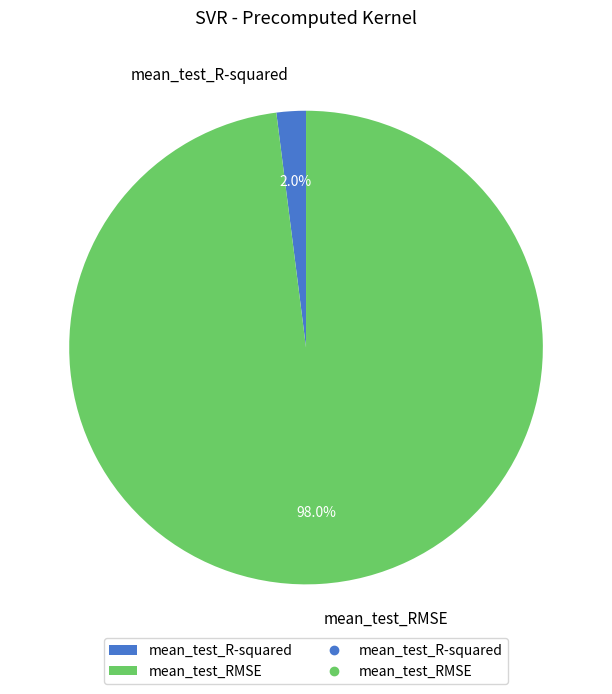

Is there a majority slice in this chart?

Yes